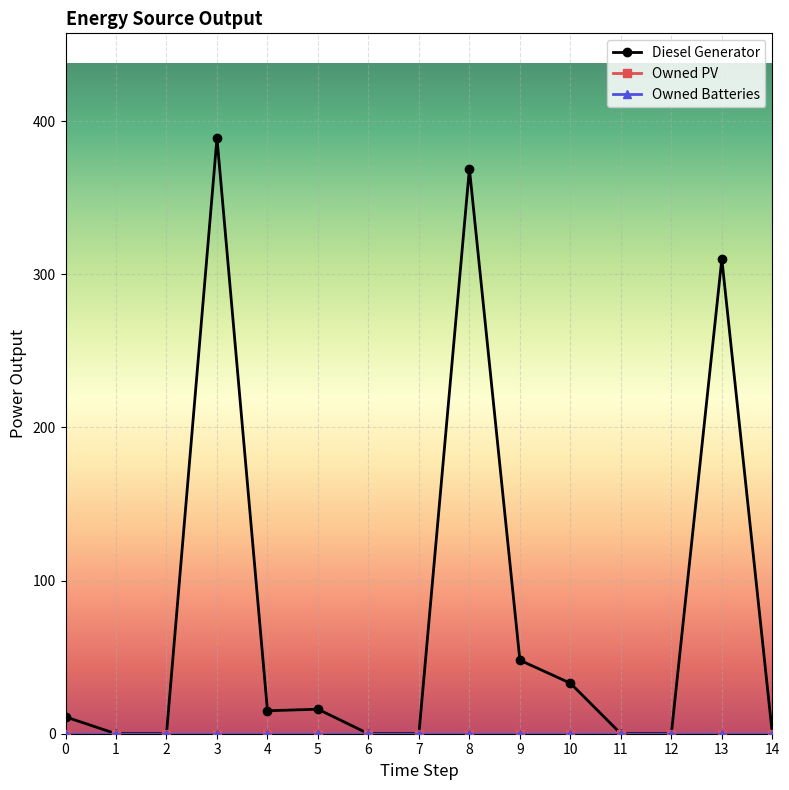

Does the chart have visible grid lines?

Yes